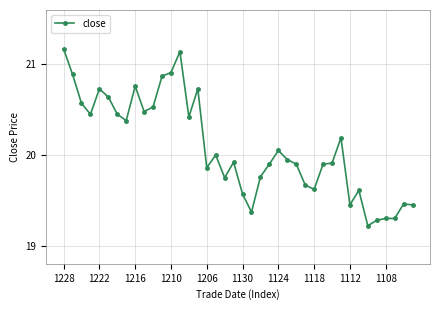

What is the smallest value displayed?

19.2